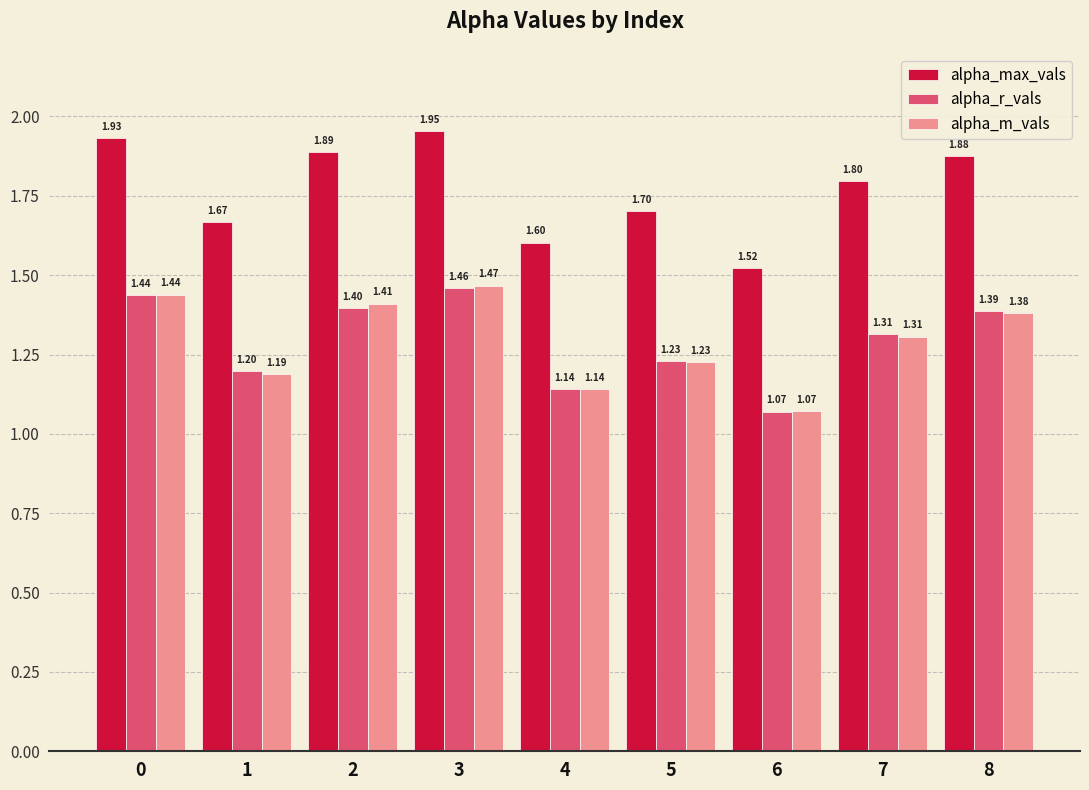

How many bars are there in each group?

3